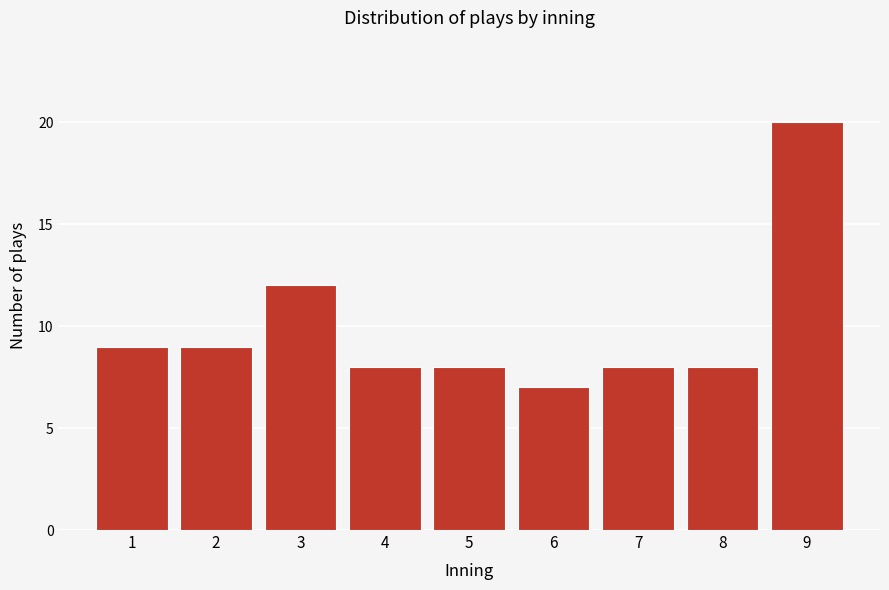

Reading left to right, what are all the values shown in this chart?

9	9	12	8	8	7	8	8	20